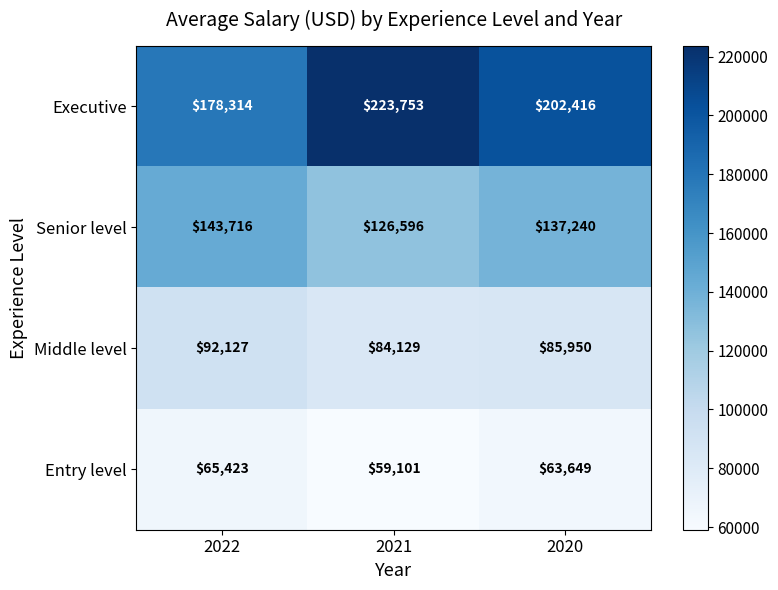

The Entry level series shows 94312 at 2021. True or false?

False